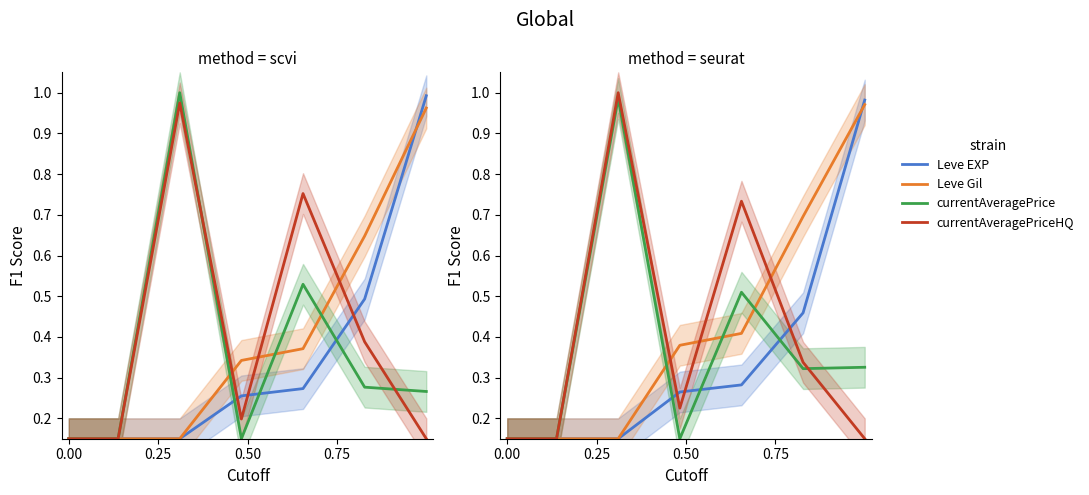

At how many categories does at least one series exceed 0?

7